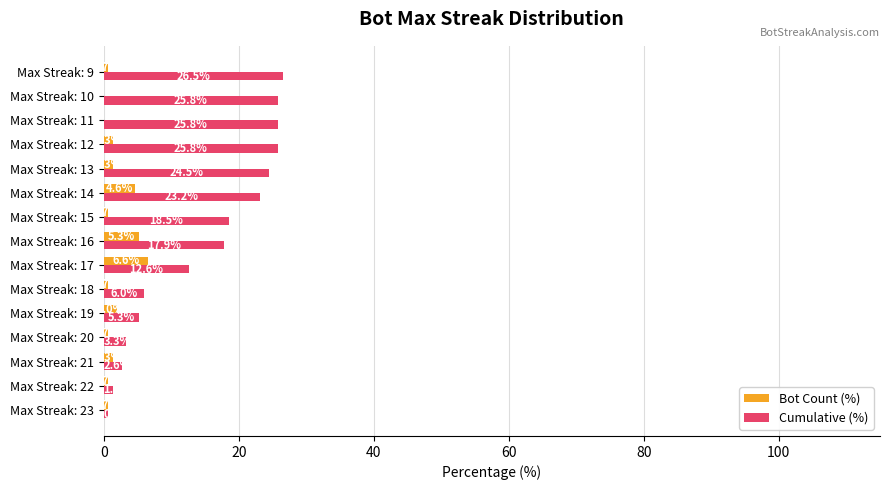

What is the sum of all Cumulative (%) values?

219.9